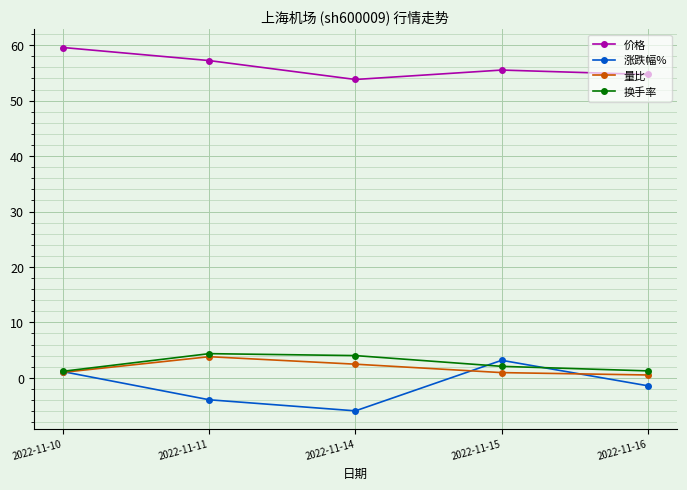

What is the approximate value of 涨跌幅% at 2022-11-14?

-6.0